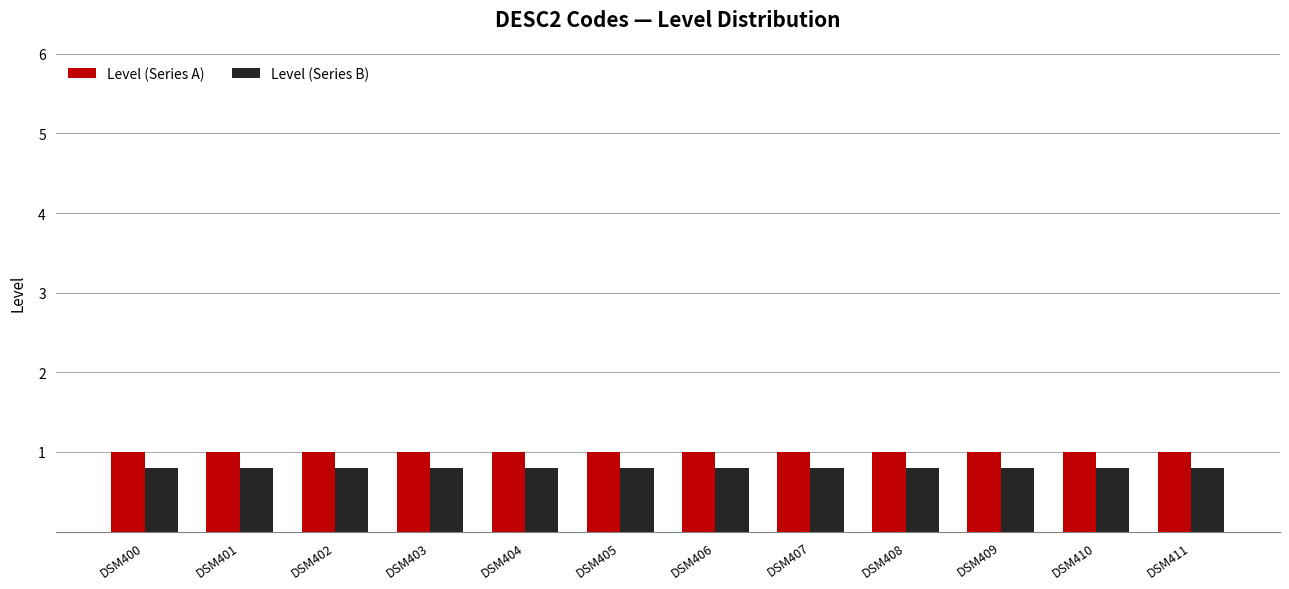

What is the greatest value displayed?

1.0